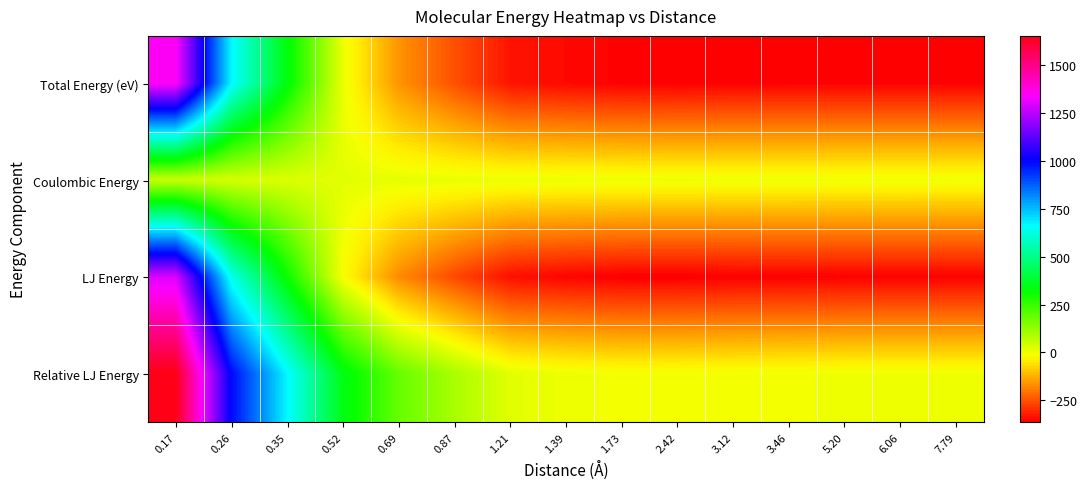

How many distinct data groups are displayed?

4